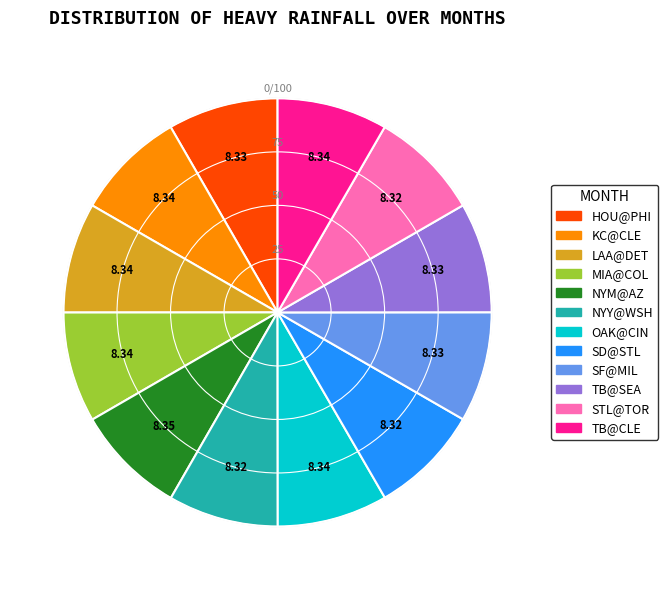

How many segments does this pie chart have?

12